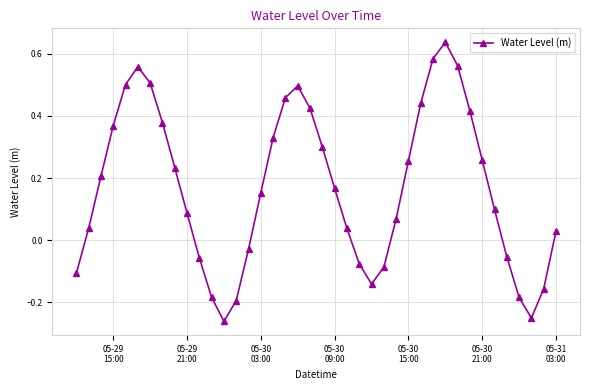

What is the difference between the maximum and second lowest values?

0.9